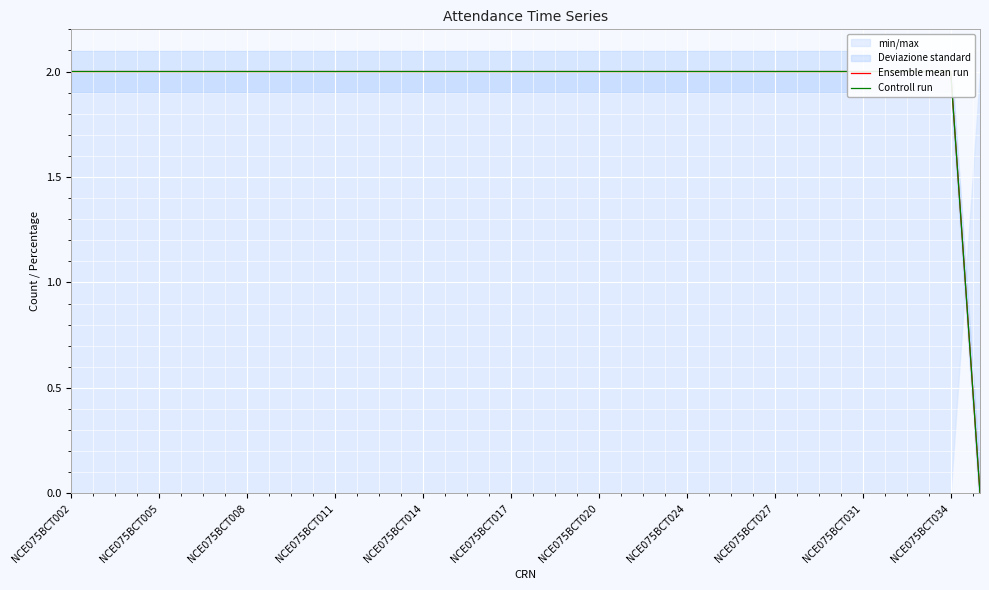

What position from the left is 22?

23